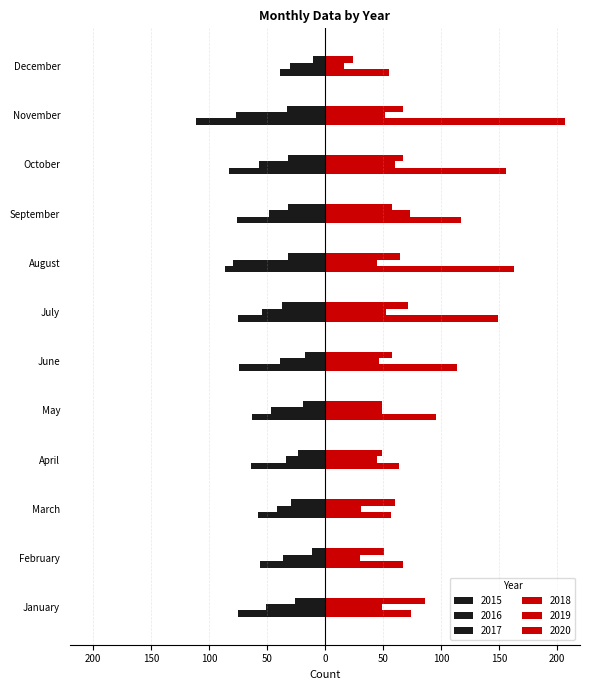

What is the value of the 2017 bar at the 1st from the left?

-75